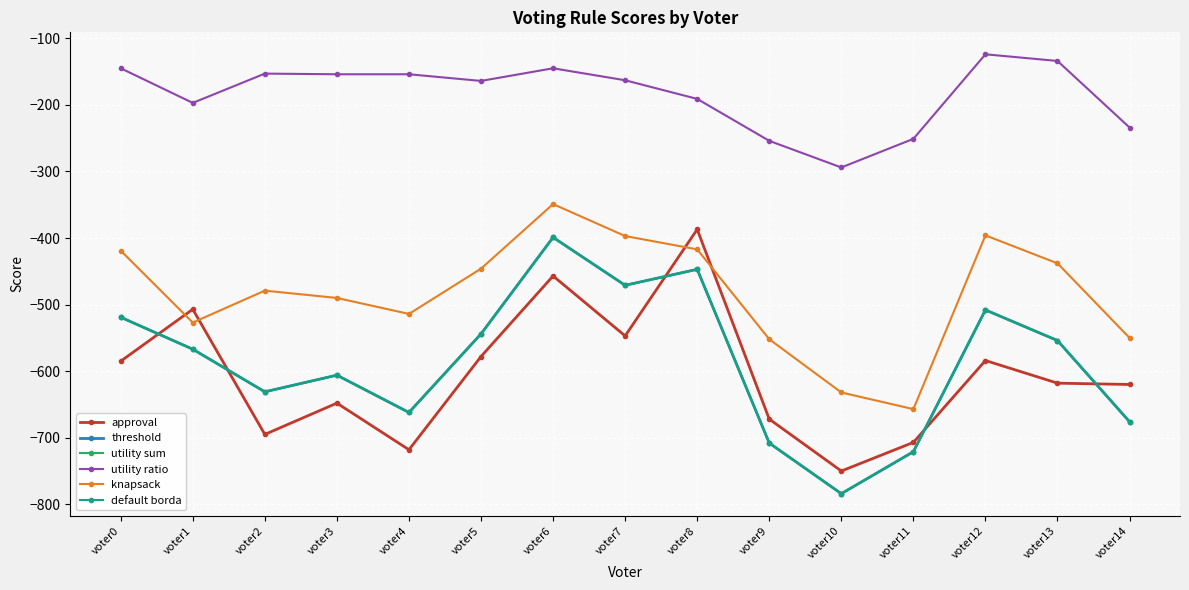

Is the value of utility sum at voter7 greater than the value of default borda at voter13?

Yes